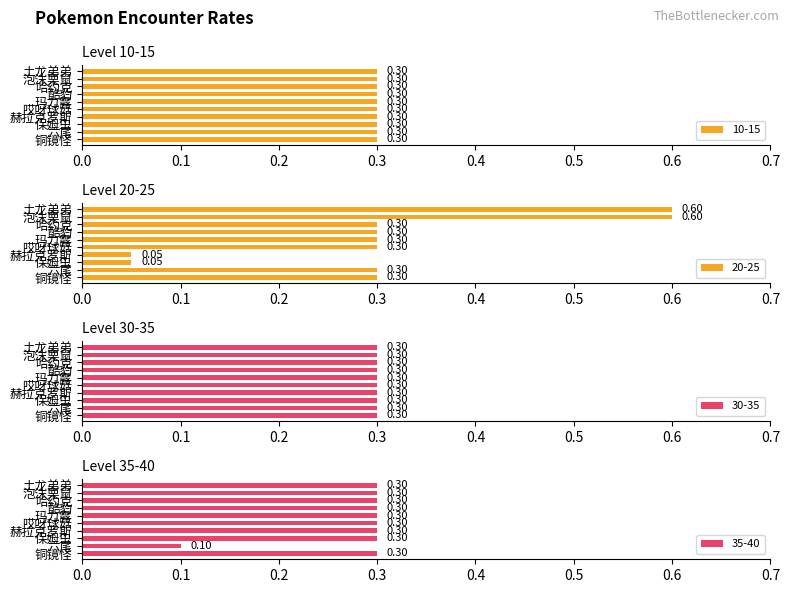

What is the sum of the 20-25 values at 哈约克 and 土龙弟弟?

0.9